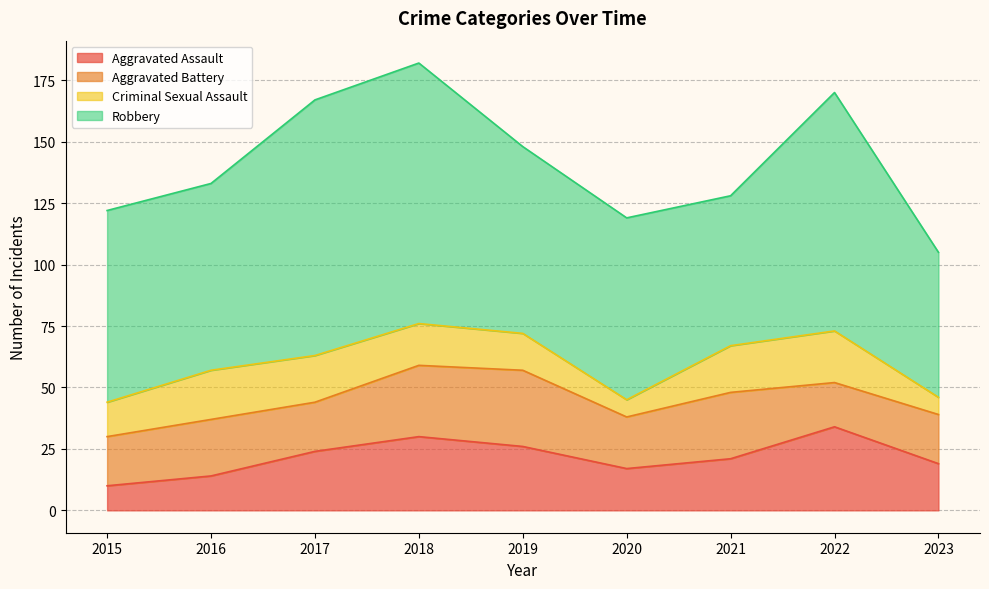

Where does the Aggravated Assault series first go above 21?

2017